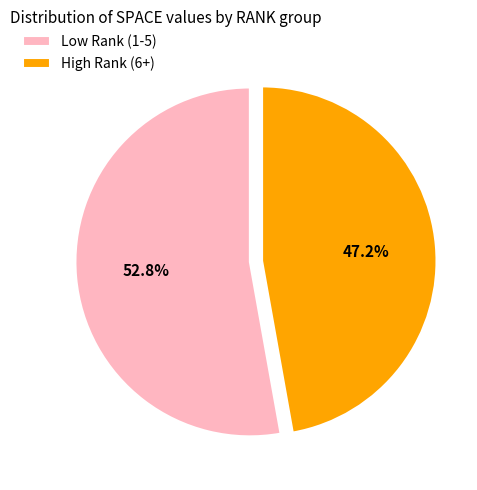

Which slice is the smallest?

High Rank (6+)